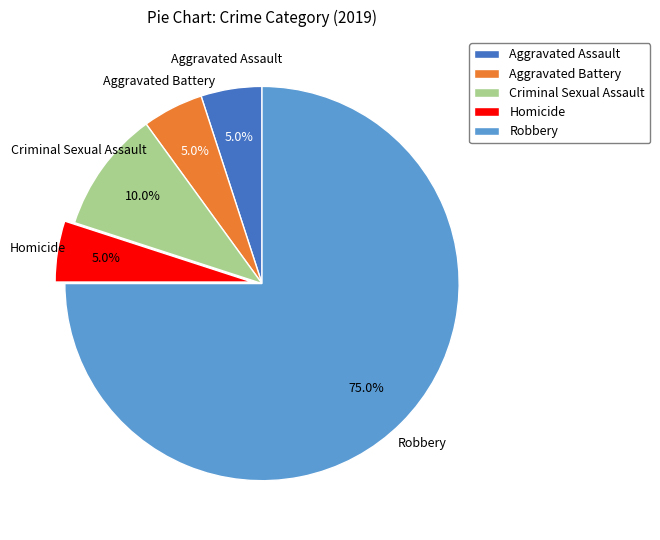

Between Robbery and Homicide, which is larger?

Robbery